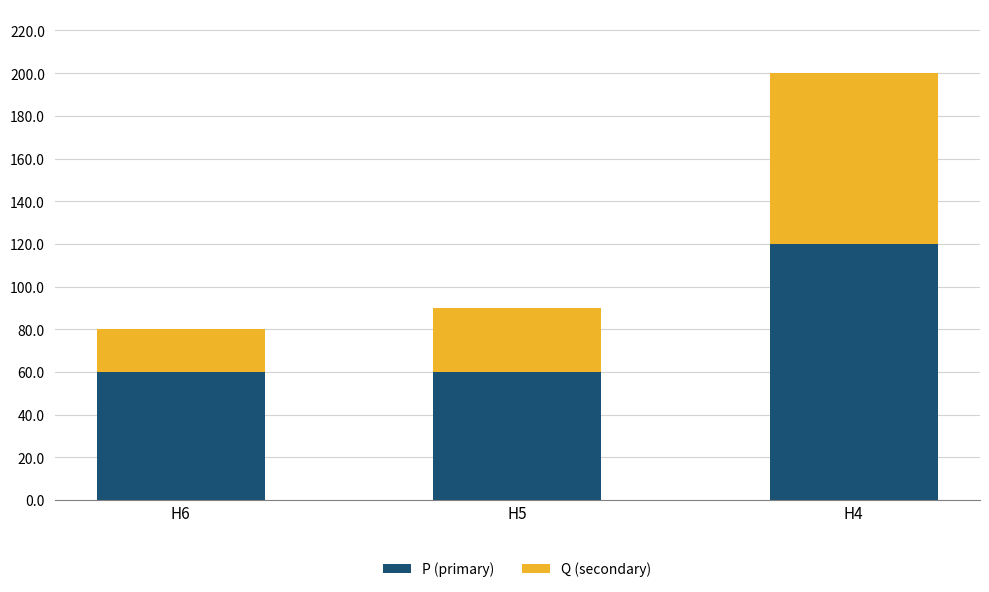

Does the chart contain stacked bars?

Yes